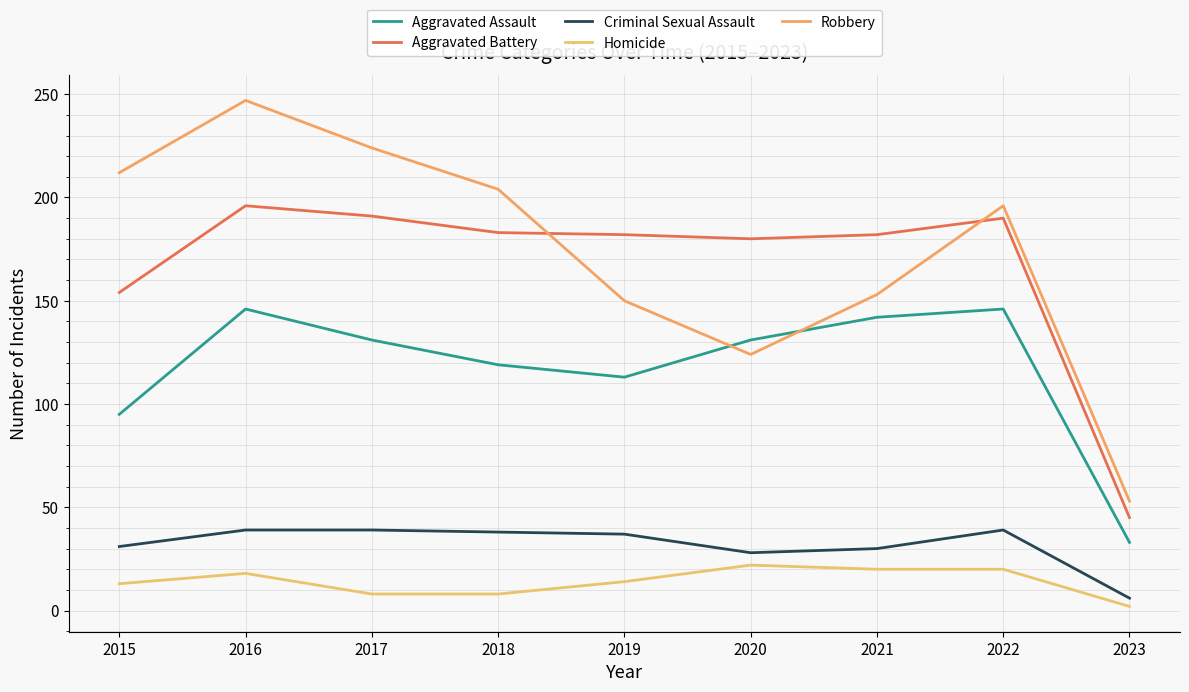

How many categories are shown in the chart?

9